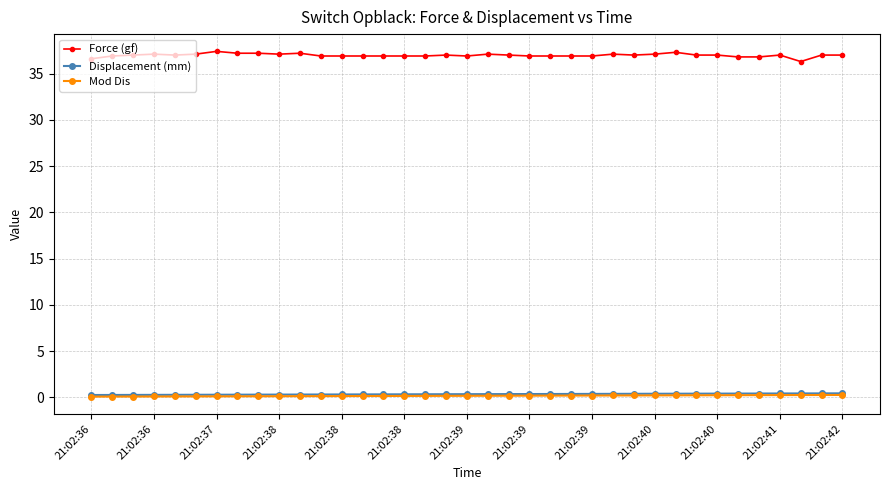

At how many categories does at least one series exceed 19?

37